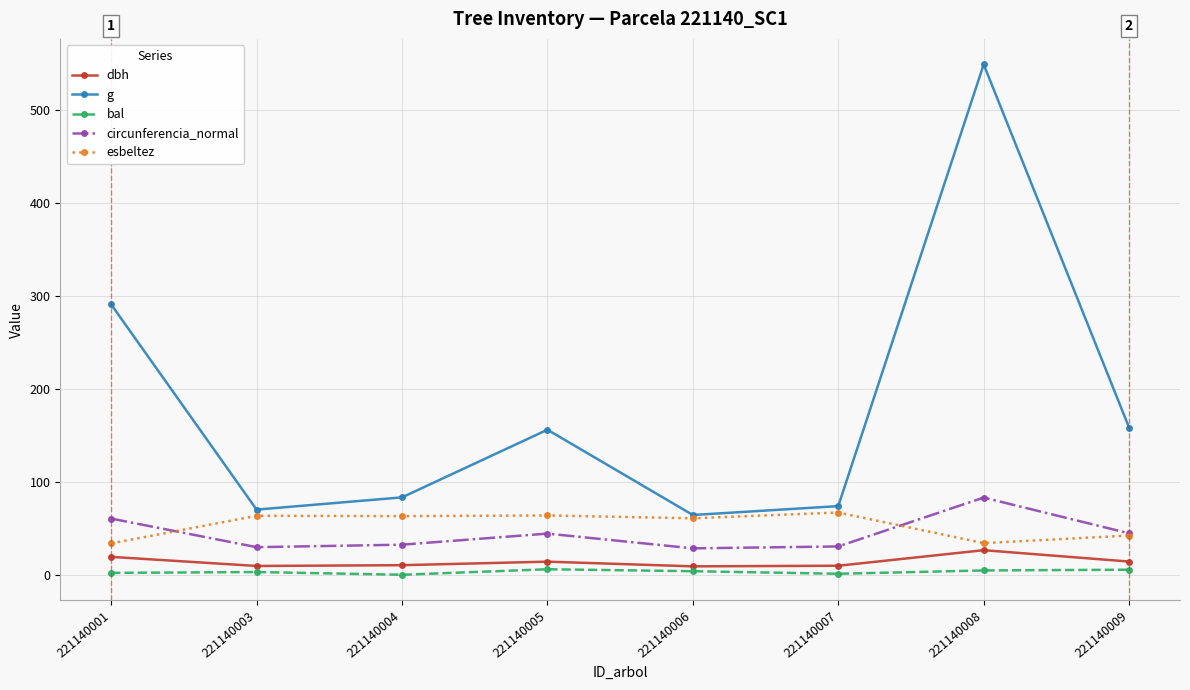

What is the lowest value of the dbh series?

9.1